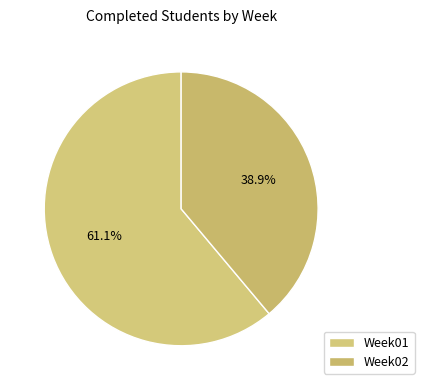

How many slices are in this pie chart?

2